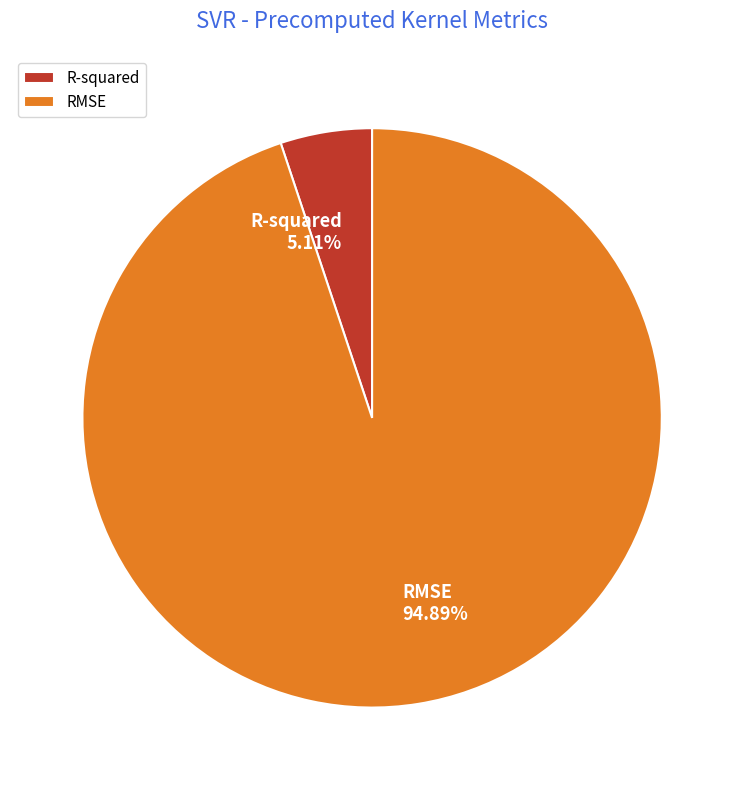

Which category has the smallest portion of the pie?

R-squared